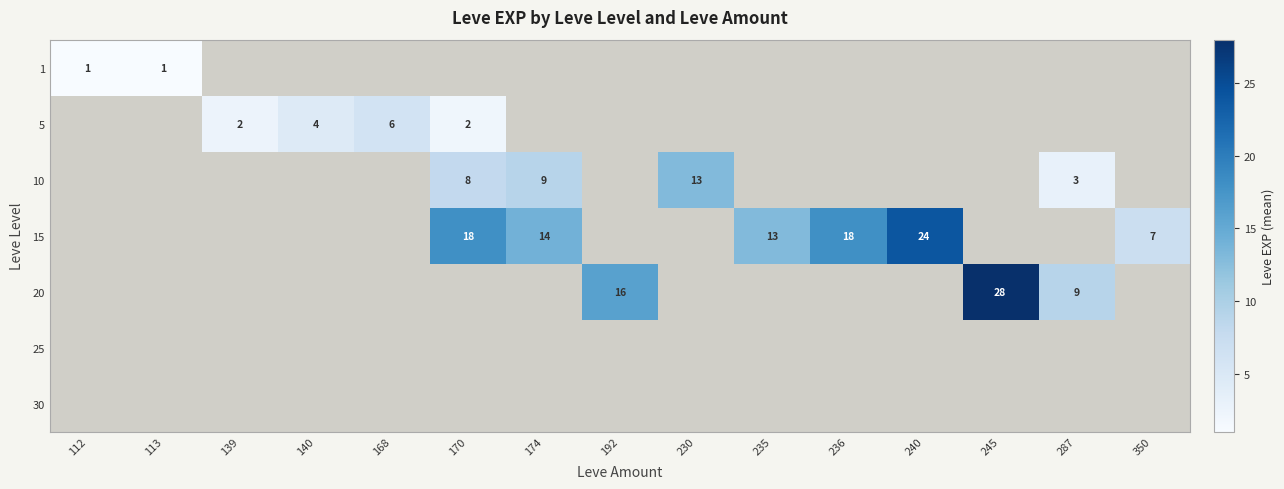

Is the value of row_2 at 174 greater than the value of row_6 at 139?

No